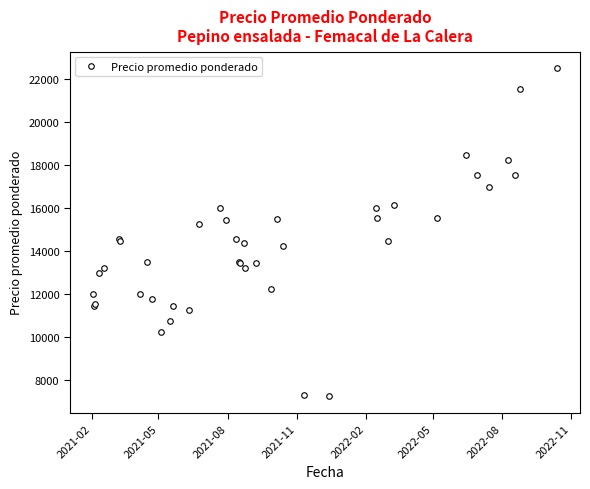

What is the greatest value displayed?

22524